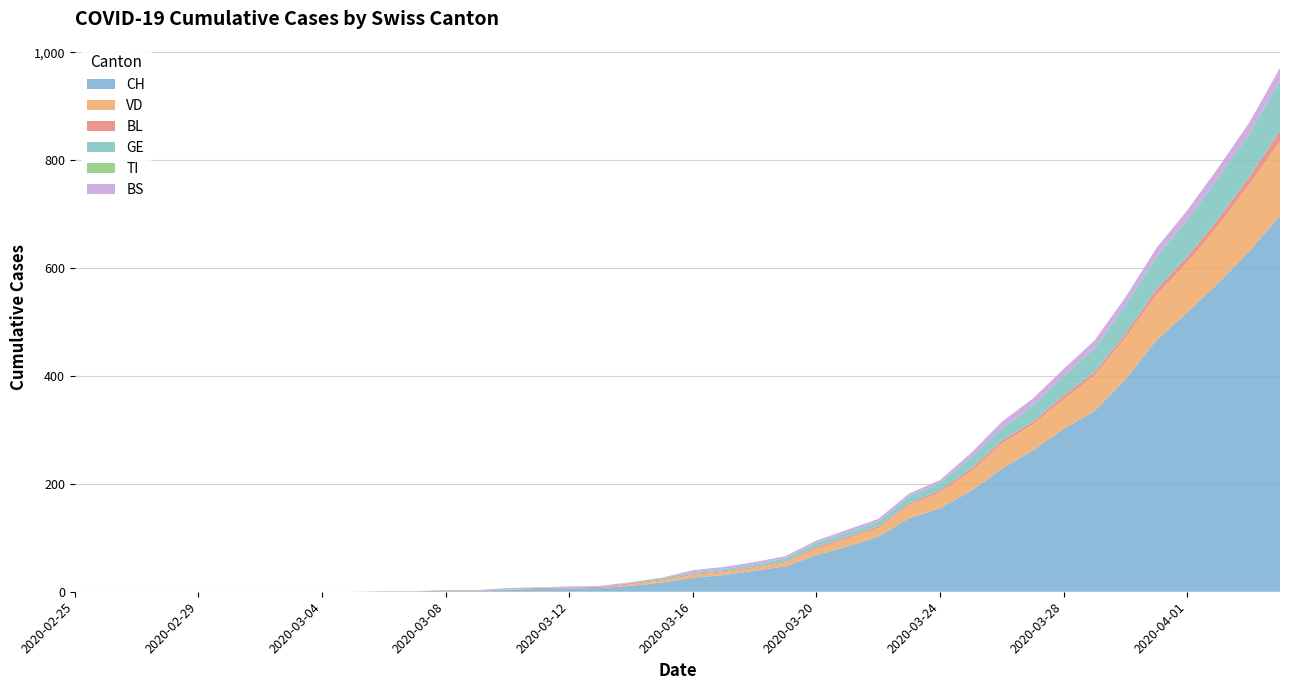

Reading left to right, list all the values displayed in this chart.

CH: 0	0	0	0	0	0	0	0	0	0	1	1	2	2	4	5	6	7	11	17	26	31	39	47	68	84	102	136	155	187	228	262	302	335	394	466	518	572	631	697
VD: 0	0	0	0	0	0	0	0	0	0	0	0	0	0	1	0	0	0	3	4	5	5	5	7	12	15	16	25	29	36	47	48	55	66	77	84	92	107	123	138
BL: 0	0	0	0	0	0	0	0	0	0	0	0	1	1	1	2	2	2	2	2	2	2	2	2	3	3	3	3	4	5	5	5	6	6	7	10	11	12	14	19
GE: 0	0	0	0	0	0	0	0	0	0	0	0	0	0	1	1	1	1	1	3	3	4	5	6	8	8	9	13	14	21	23	30	37	44	53	61	68	76	80	93
TI: 0	0	0	0	0	0	0	0	0	0	0	0	0	0	0	0	0	0	0	0	0	0	0	0	0	0	0	0	0	0	0	0	0	0	0	0	0	0	0	0
BS: 0	0	0	0	0	0	0	0	0	0	0	0	0	0	0	0	1	1	1	0	4	4	4	4	4	5	5	5	5	8	12	13	13	15	15	16	18	19	21	24